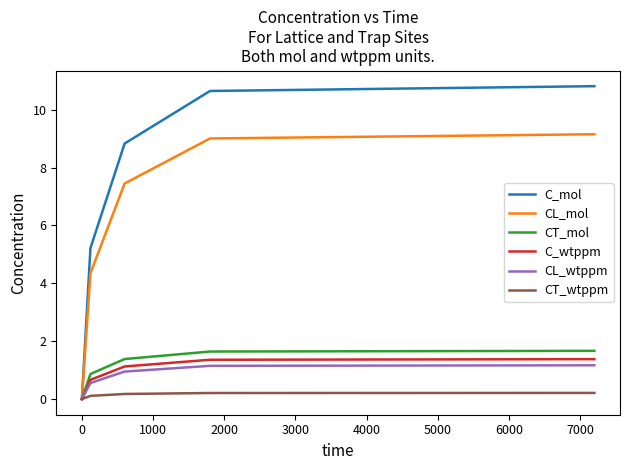

What is the maximum value for C_mol?

10.8